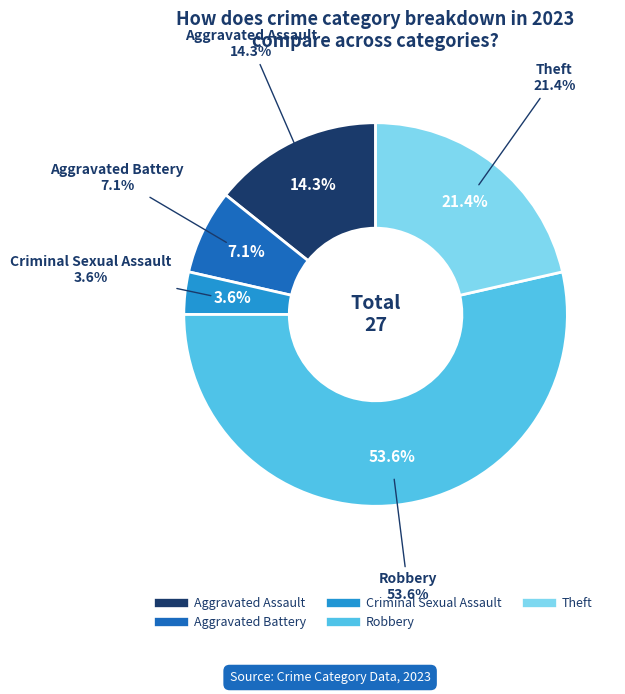

Rank the categories by value from highest to lowest.

Robbery, Theft, Aggravated Assault, Aggravated Battery, Criminal Sexual Assault